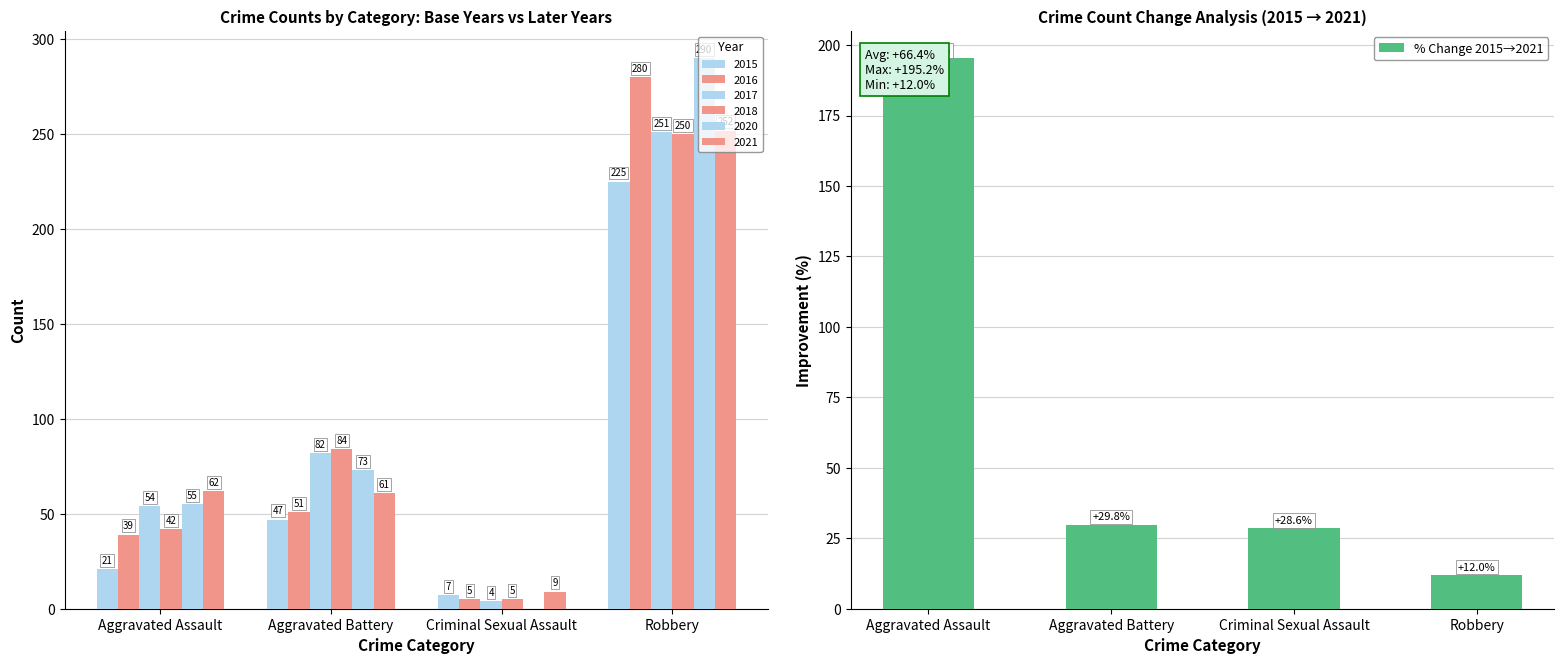

What is the difference between the maximum and second lowest values?

166.7